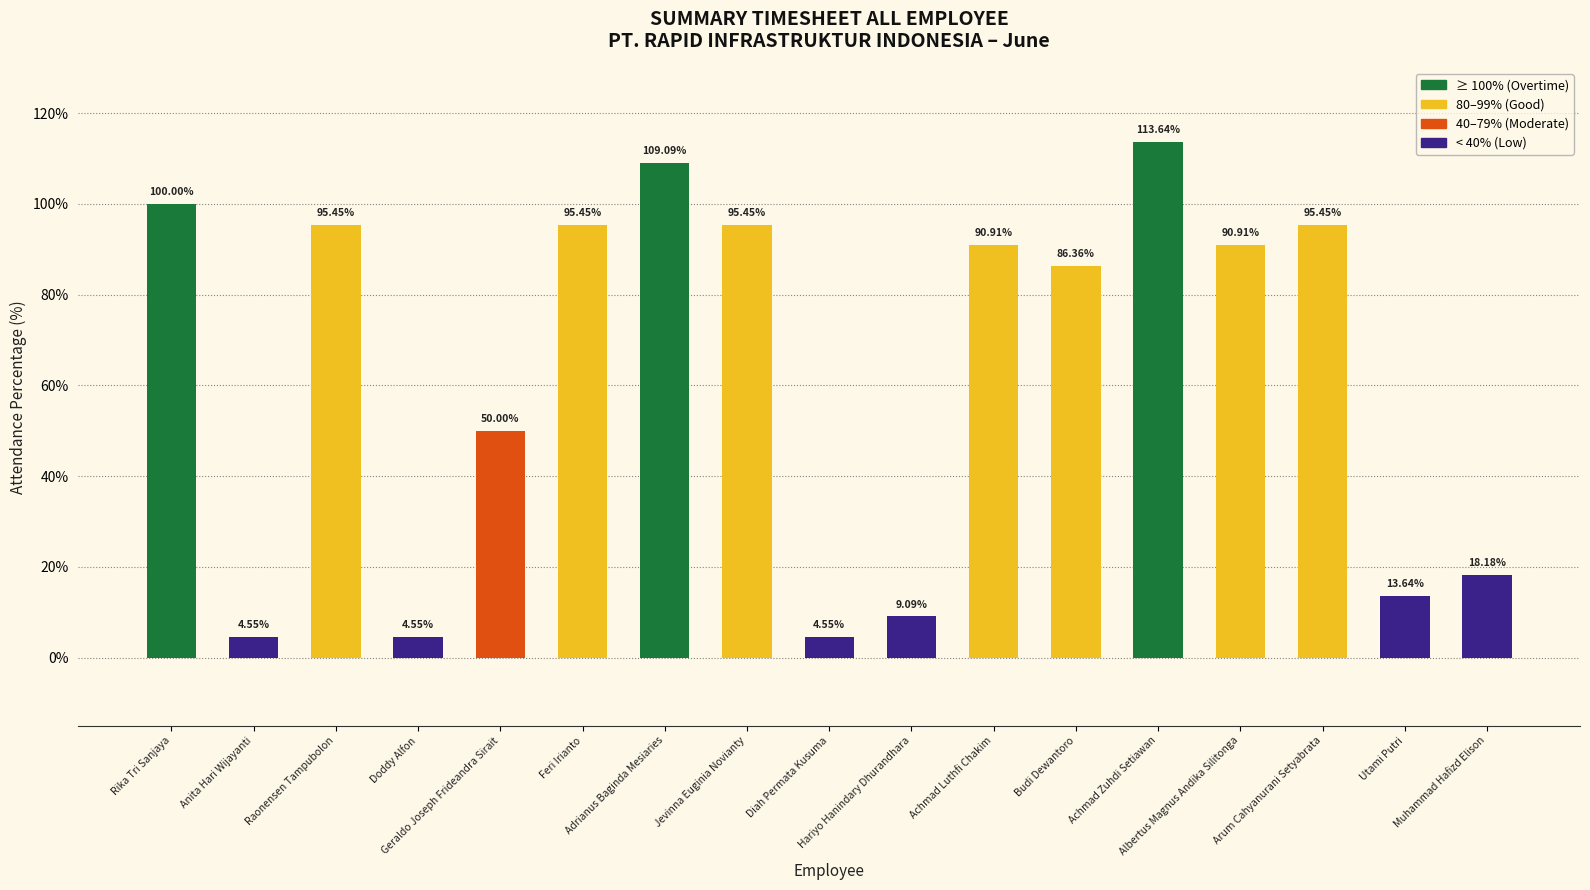

How many distinct data groups are displayed?

1